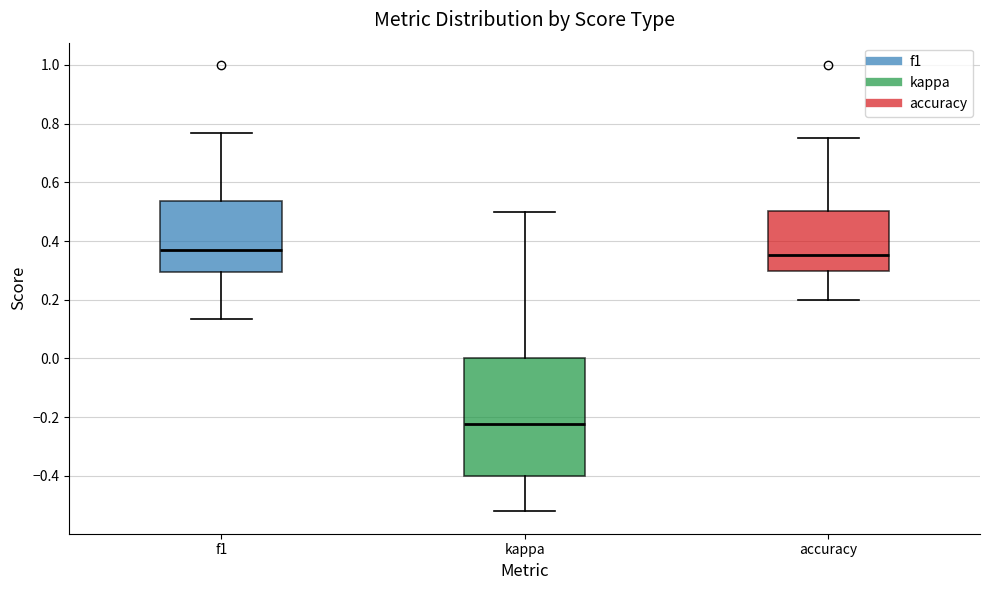

Reading left to right, transcribe this box plot: for each box, give where its median line is, the range the box spans, and where its two whiskers end, as read against the y-axis. The values are not printed on the chart, so give them approximately, as read against the axis.

f1: median 0.36, box 0.30 to 0.54, whiskers 0.14 to 0.76
kappa: median -0.22, box -0.40 to 0.00, whiskers -0.52 to 0.50
accuracy: median 0.36, box 0.30 to 0.50, whiskers 0.20 to 0.76